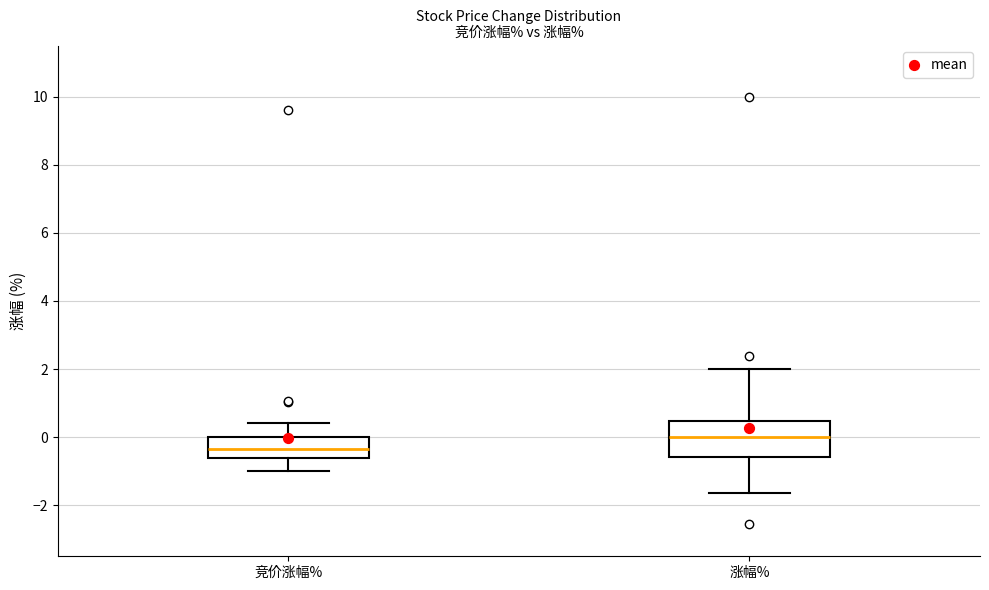

Reading left to right, read every box against the y-axis: the position of its median line, the range the box covers, and the ends of its whiskers. The values are not printed on the chart, so give them approximately, as read against the axis.

竞价涨幅%: median -0.4, box -0.6 to 0.0, whiskers -1.0 to 0.4
涨幅%: median 0.0, box -0.6 to 0.4, whiskers -1.6 to 2.0